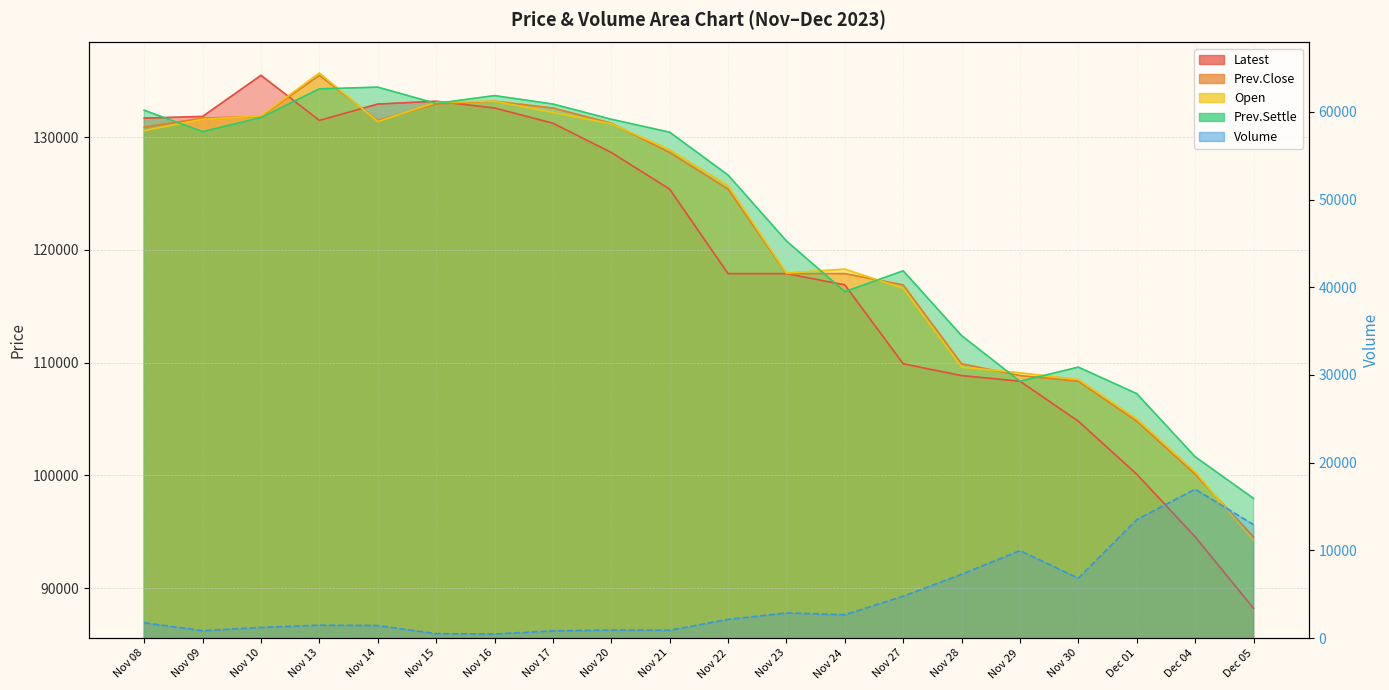

Which series has the largest total across all categories?

Prev.Settle